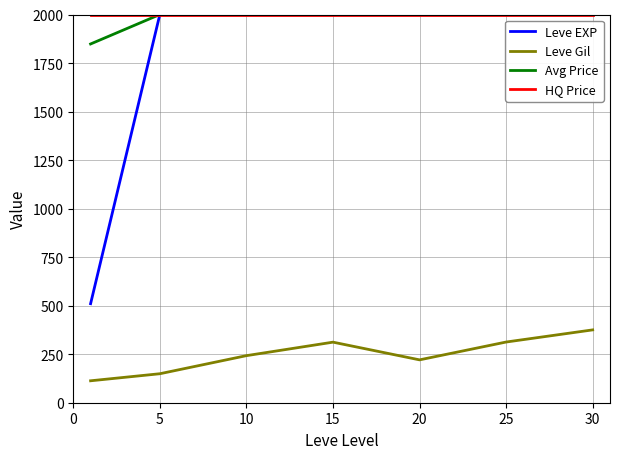

At how many categories does at least one series exceed 430?

7